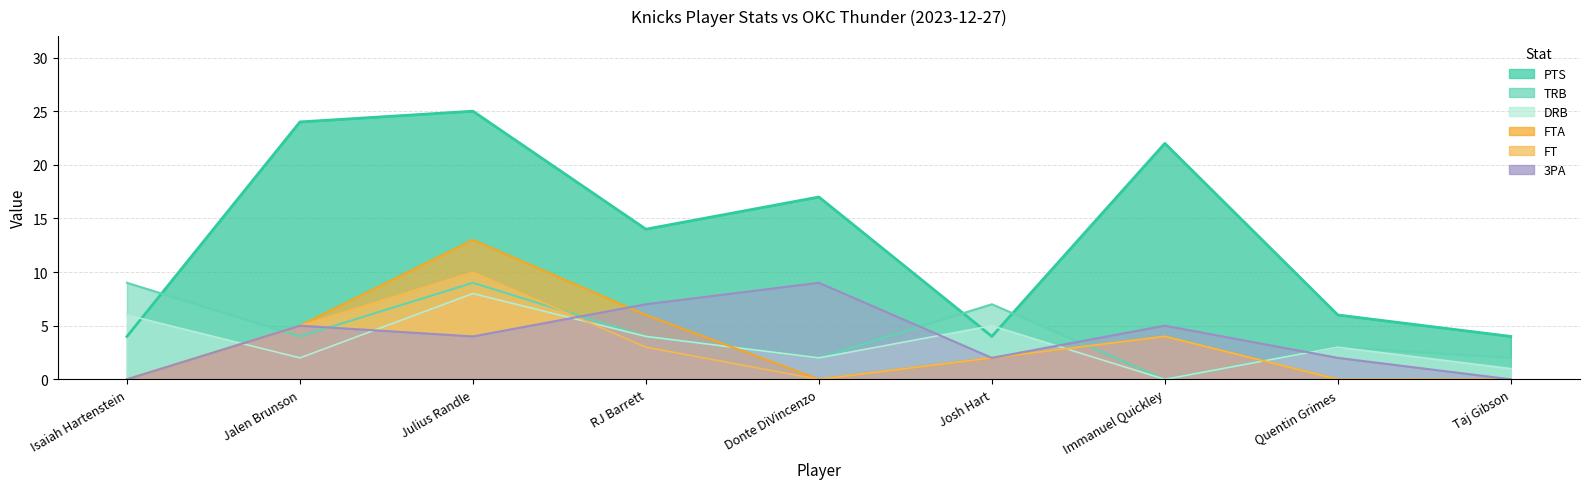

List the series in order of their peak value, highest first.

PTS, FTA, FT, TRB, 3PA, DRB